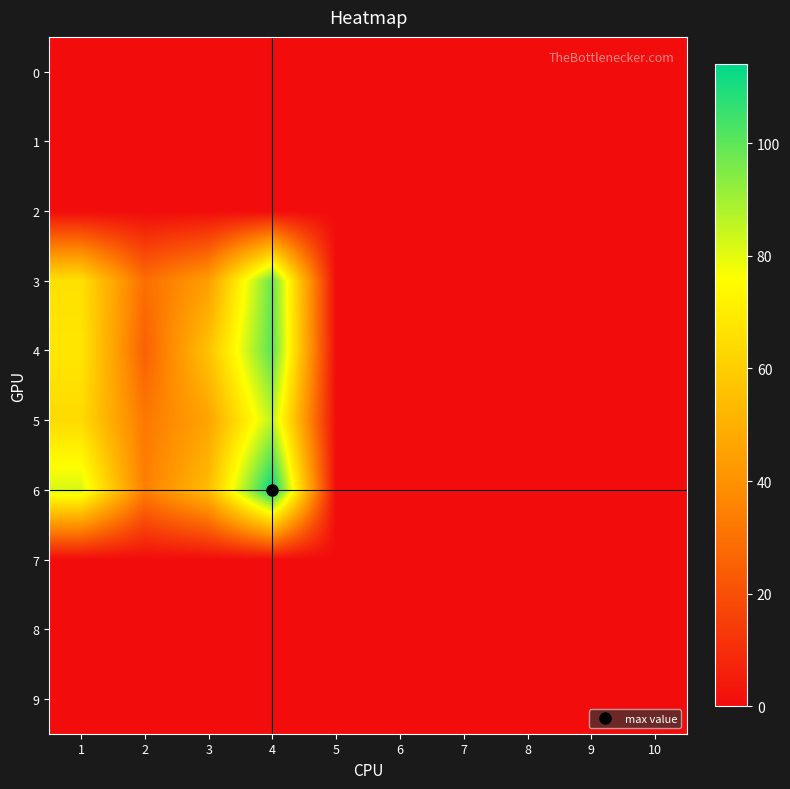

What is the total value across all series at 2?

120